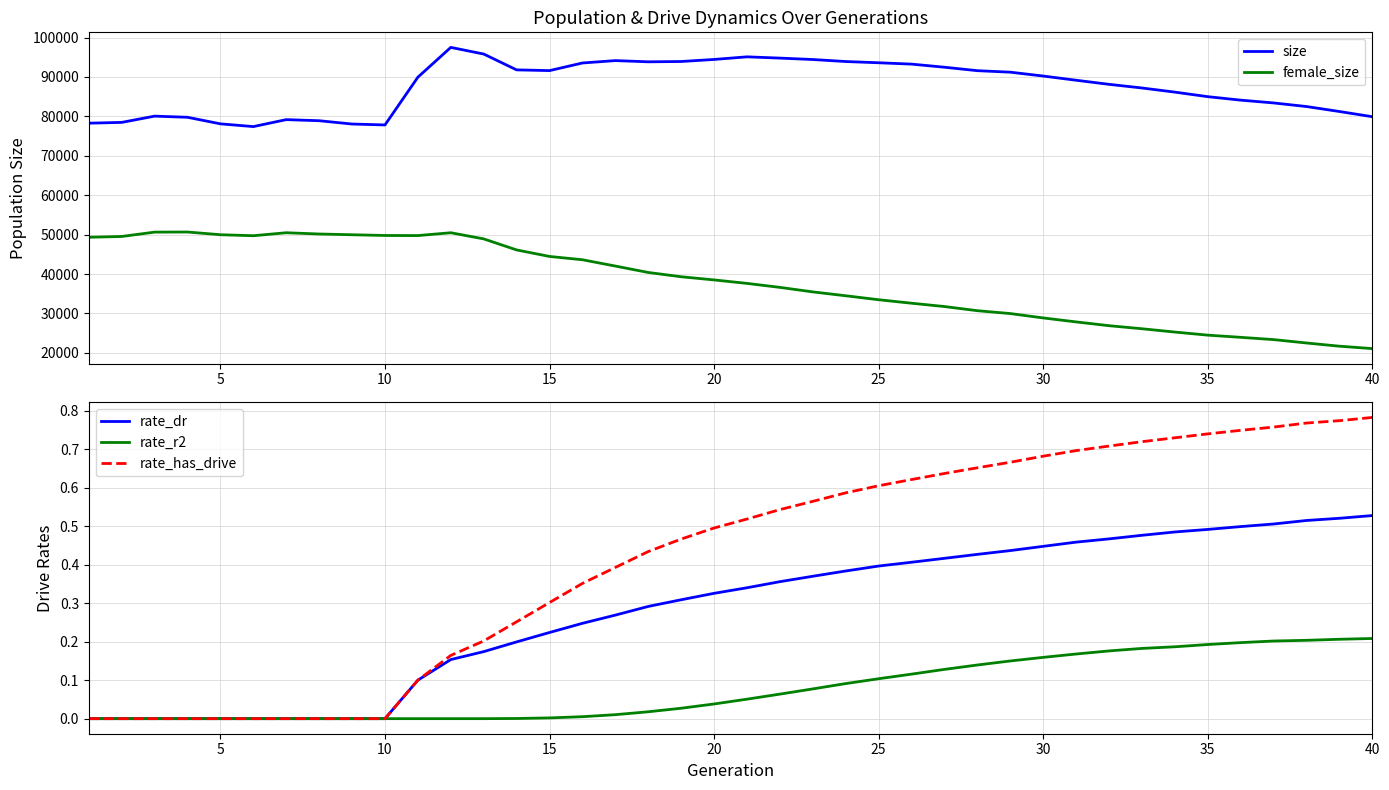

True or false: female_size and size intersect in this chart.

False